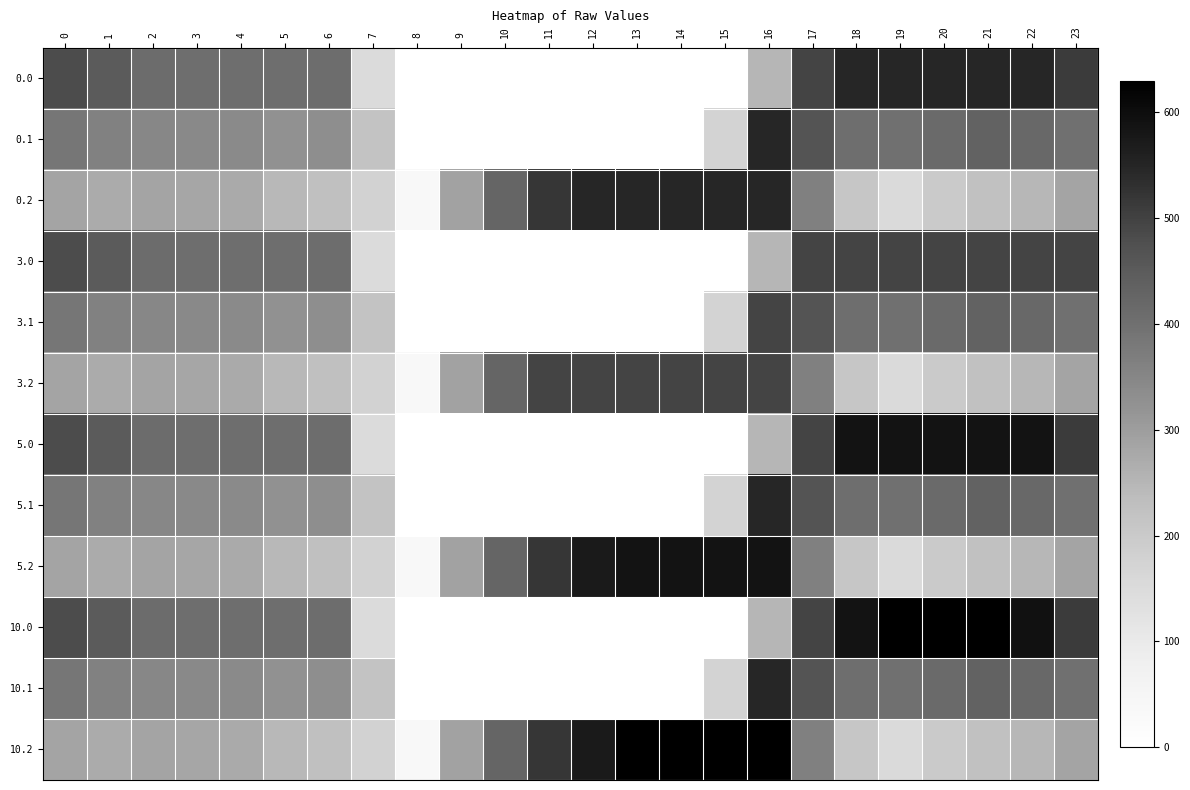

Which series has the largest total across all categories?

10.2